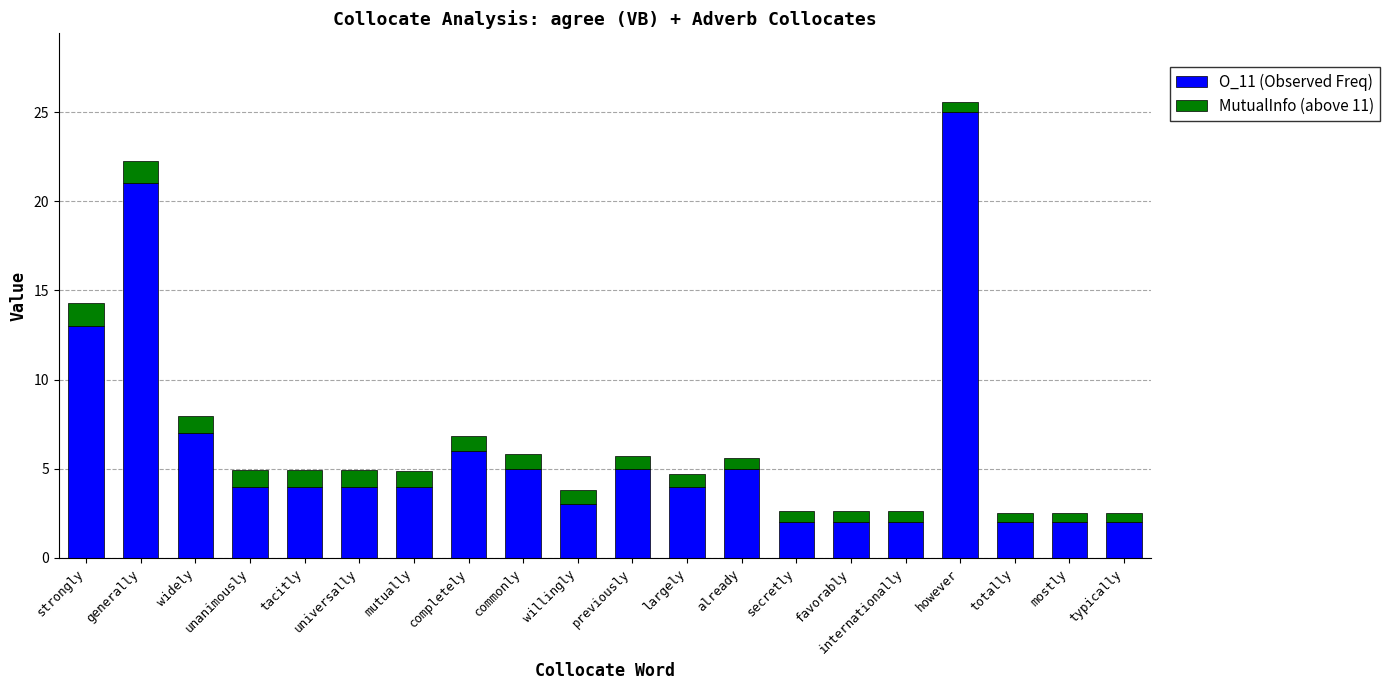

Is it true that O_11 (Observed Freq) equals 25.0 at however?

True